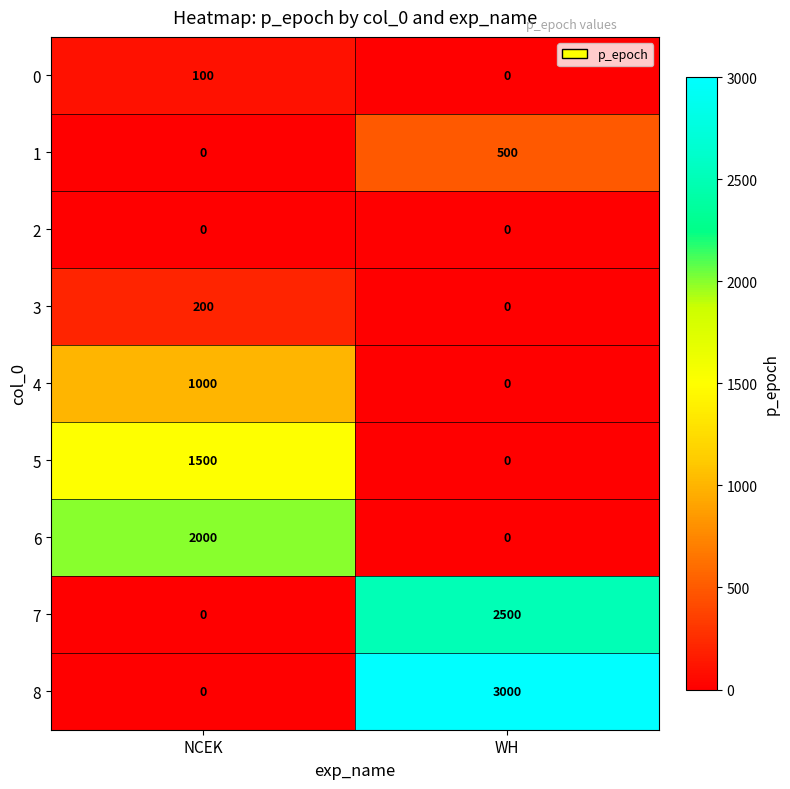

At which category does the chart reach its peak across all series?

WH